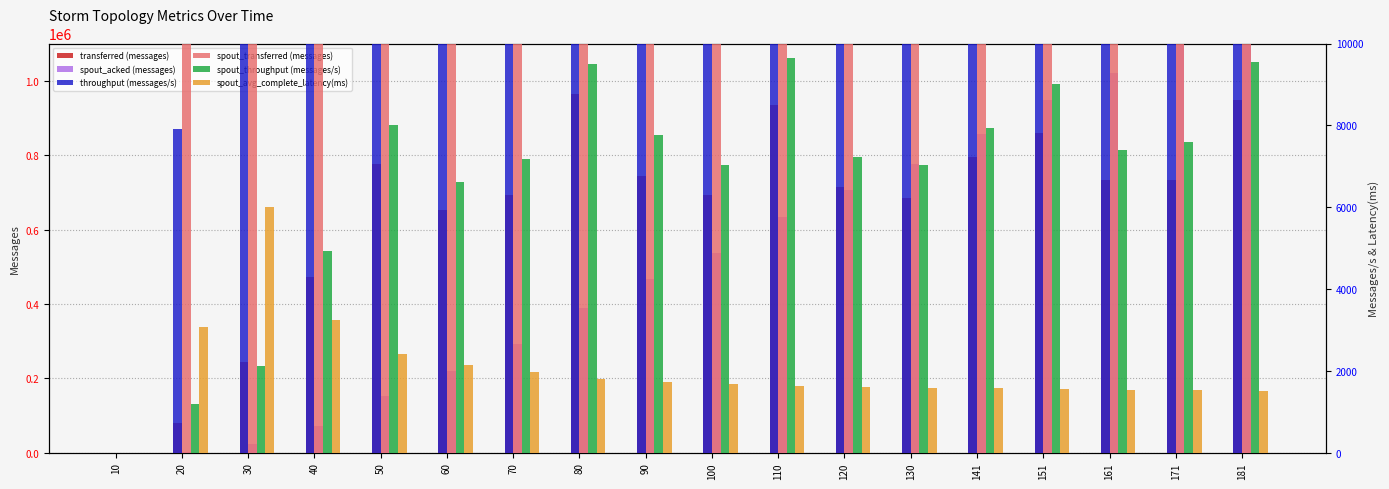

Does the chart contain stacked bars?

No